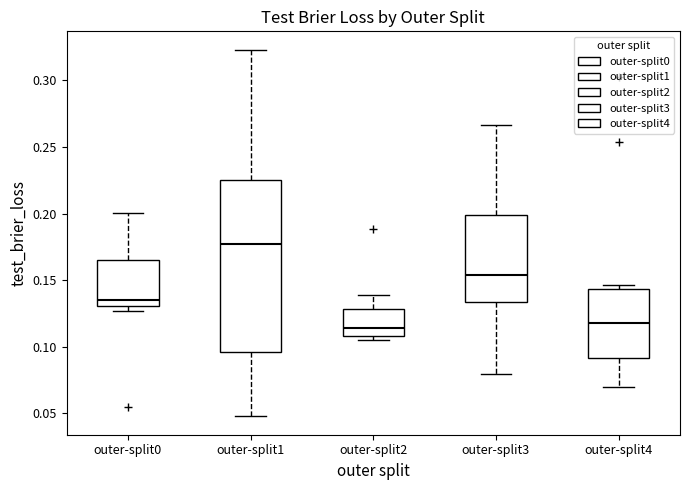

Reading left to right, read every box against the y-axis: the position of its median line, the range the box covers, and the ends of its whiskers. The values are not printed on the chart, so give them approximately, as read against the axis.

outer-split0: median 0.135, box 0.130 to 0.165, whiskers 0.125 to 0.200
outer-split1: median 0.175, box 0.095 to 0.225, whiskers 0.050 to 0.325
outer-split2: median 0.115, box 0.110 to 0.130, whiskers 0.105 to 0.140
outer-split3: median 0.155, box 0.135 to 0.200, whiskers 0.080 to 0.265
outer-split4: median 0.120, box 0.090 to 0.145, whiskers 0.070 to 0.145 (just above the box's upper edge)